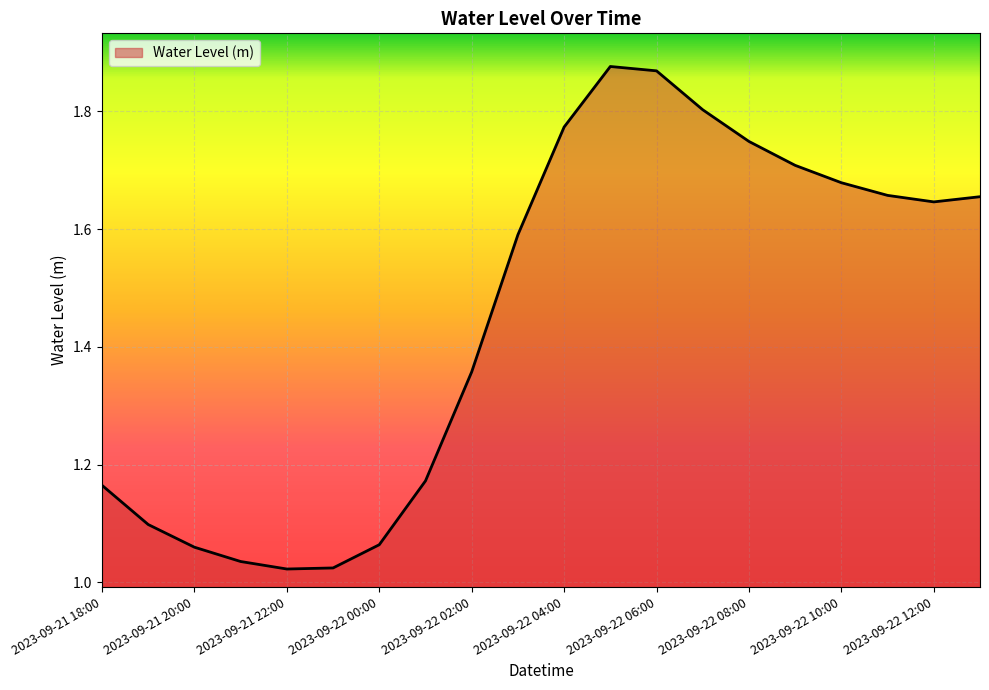

Is this an area chart (filled region under the line)?

Yes